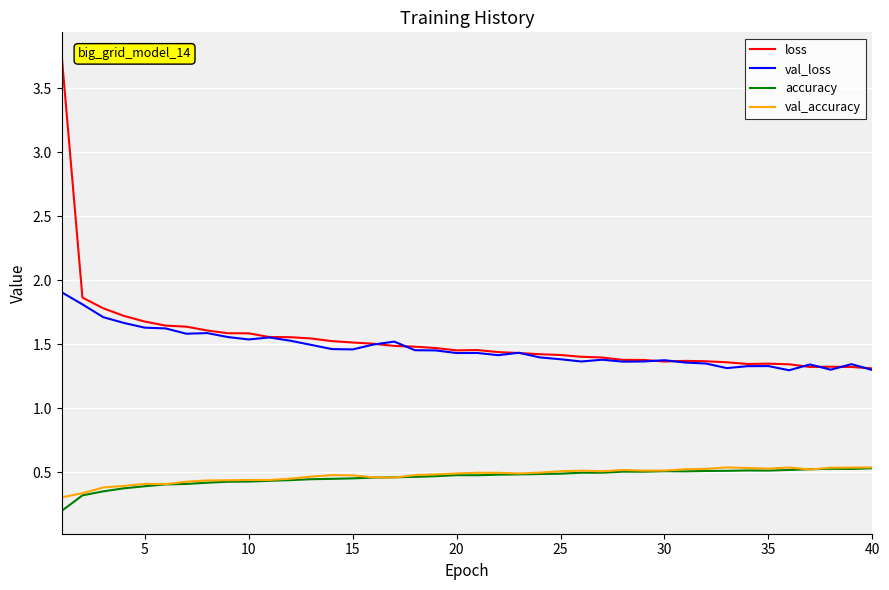

True or false: loss and accuracy cross at least once.

False